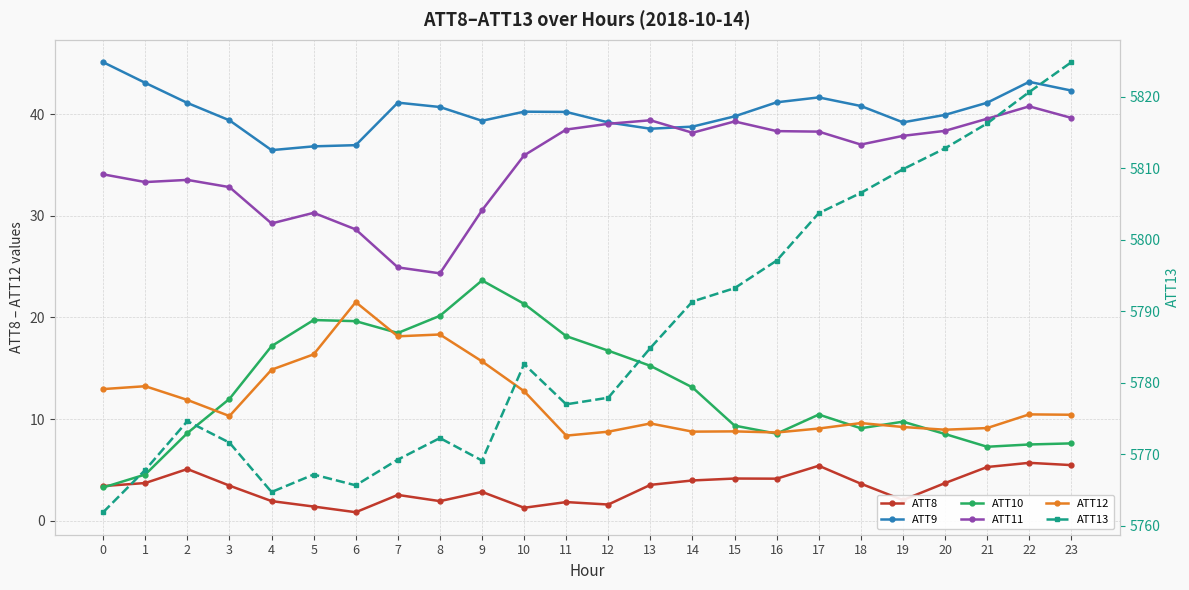

Which category has the highest value across all series?

23